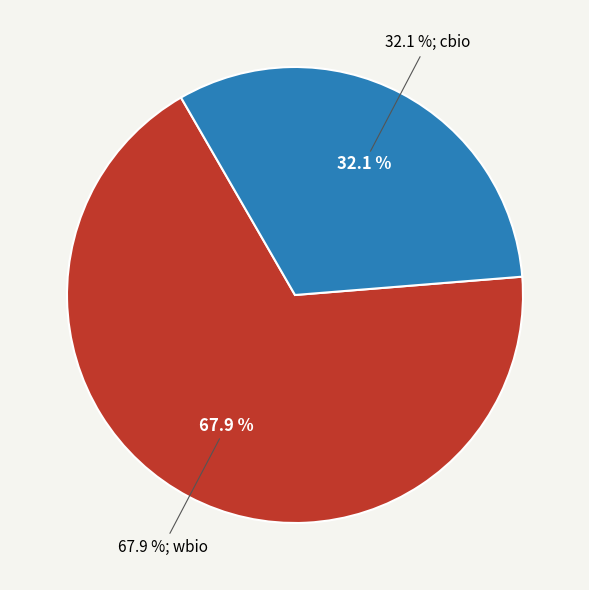

Is it true that cbio is 40% of the pie?

False